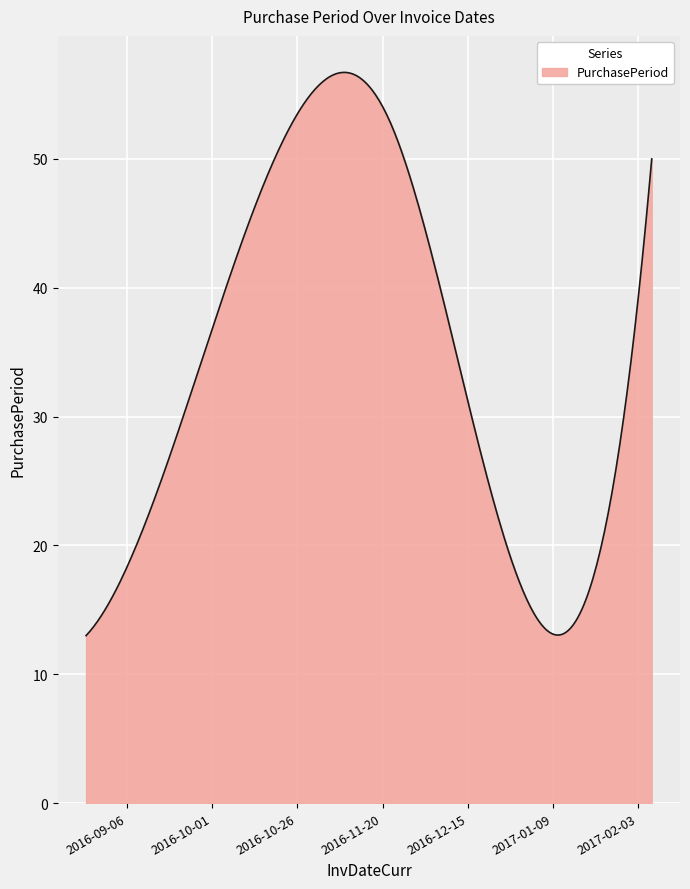

What is the maximum value shown in the chart?

56.7